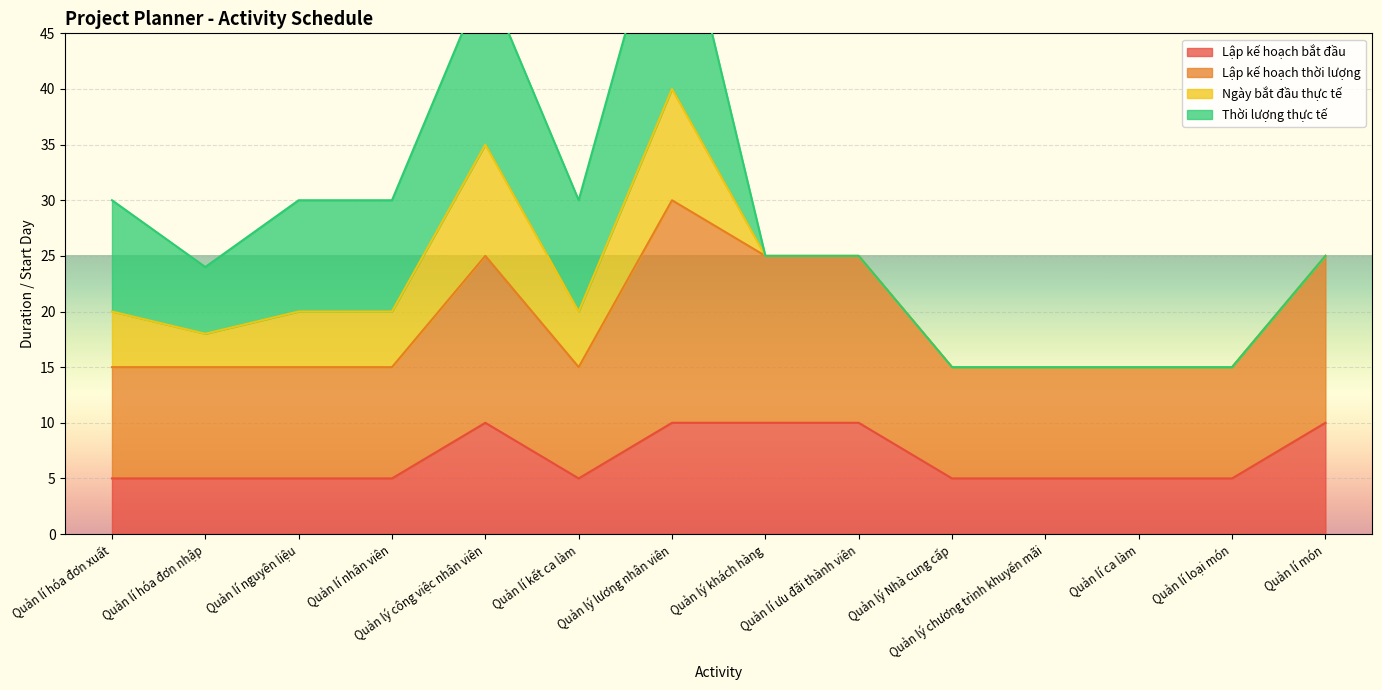

Which label corresponds to the largest value in the chart?

Quản lý lương nhân viên